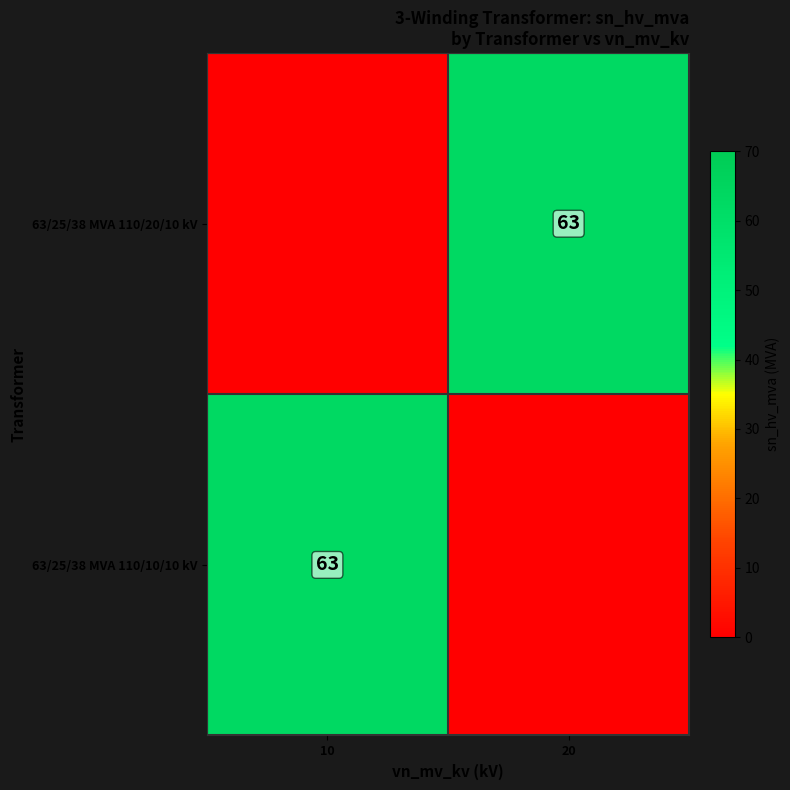

At how many categories does at least one series exceed 43?

2